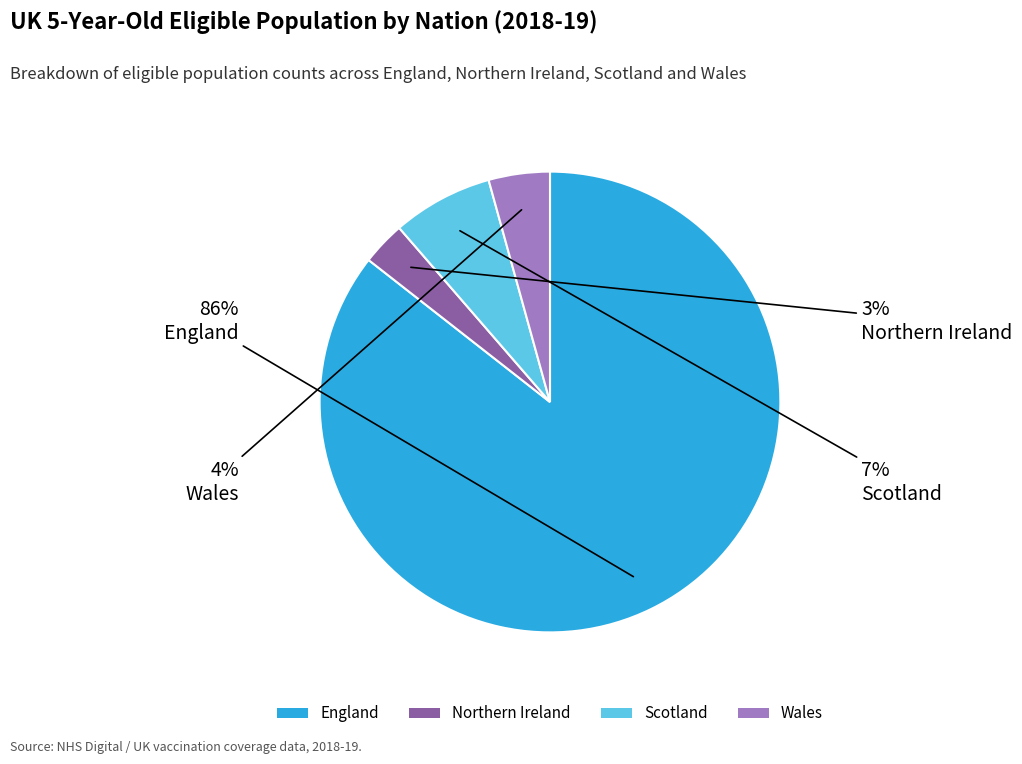

Rank the categories by value from lowest to highest.

Northern Ireland, Wales, Scotland, England